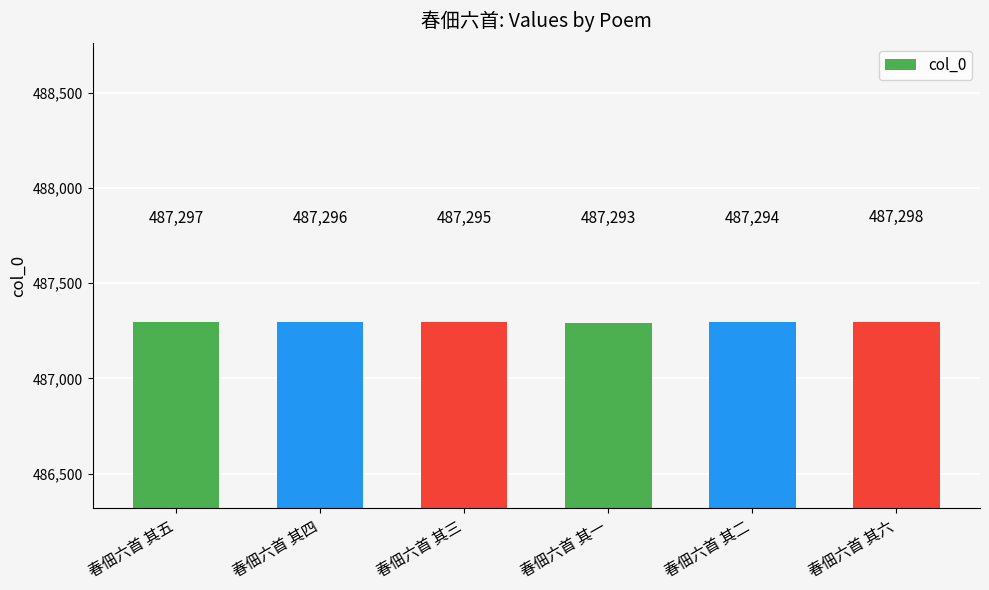

What is the label of the 3rd bar from the right?

春佃六首 其一